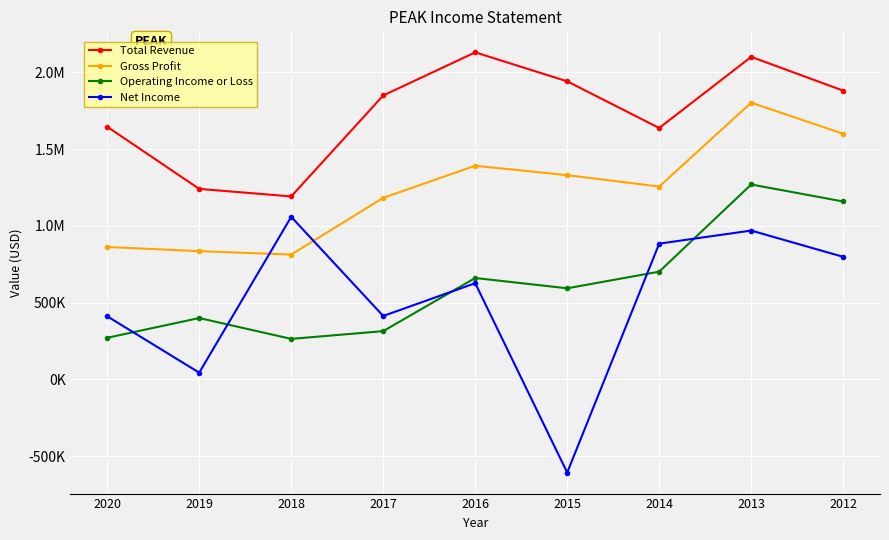

Read the Gross Profit value at 2016, to the nearest 100.

1390900